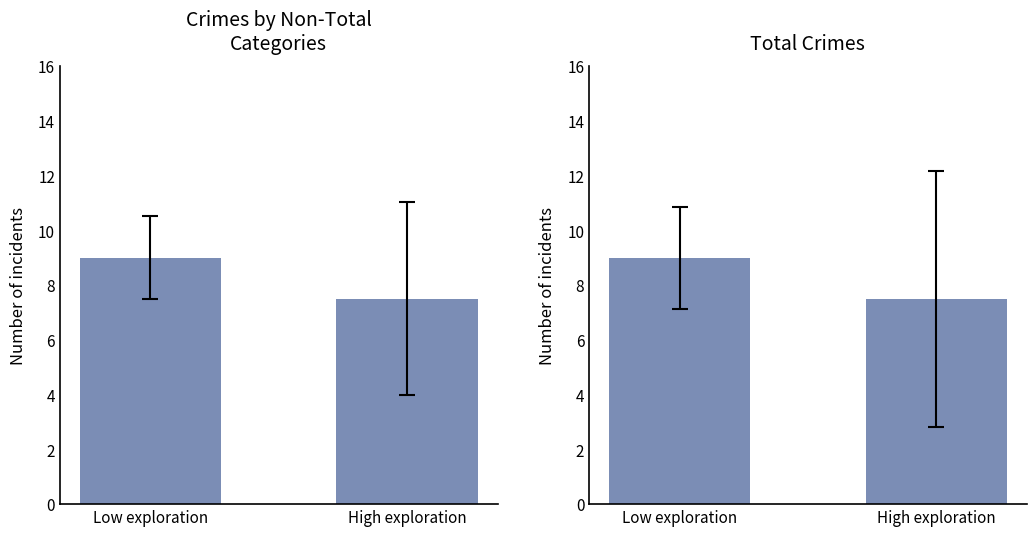

How many values are between 7 and 9?

2